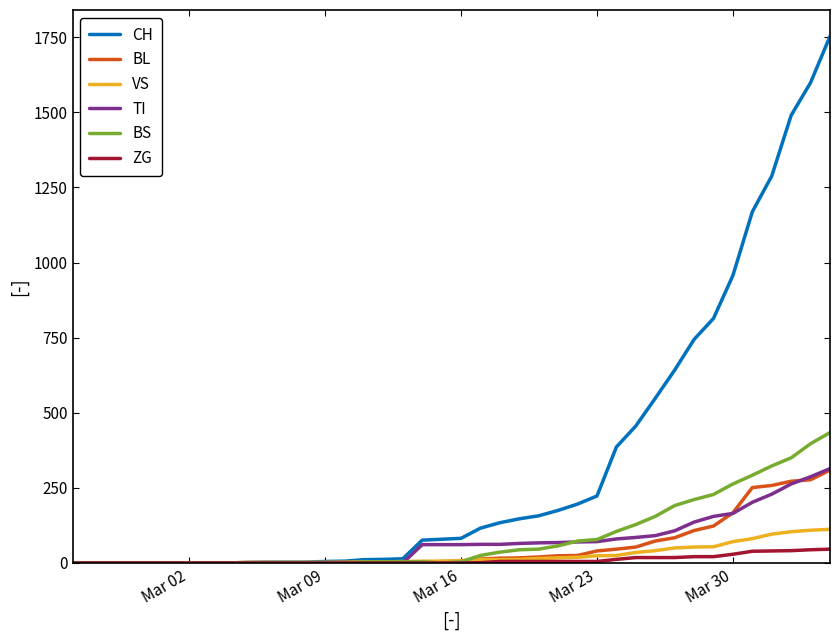

Which series has the widest spread of values?

CH